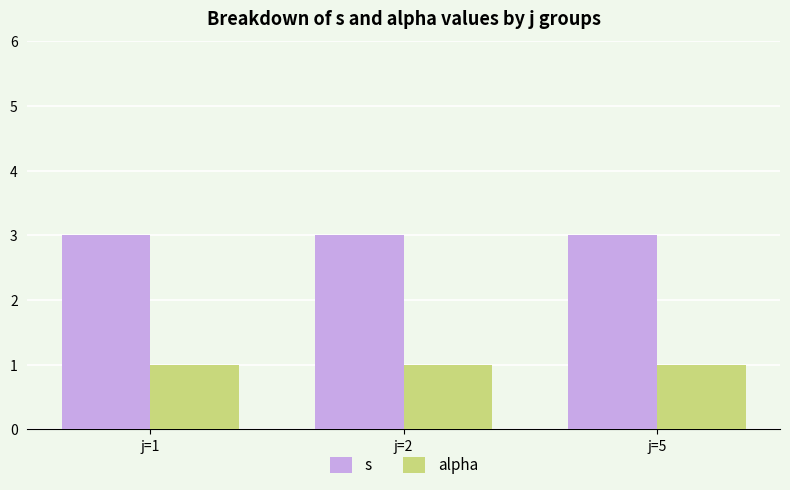

Which series has the largest total across all categories?

s